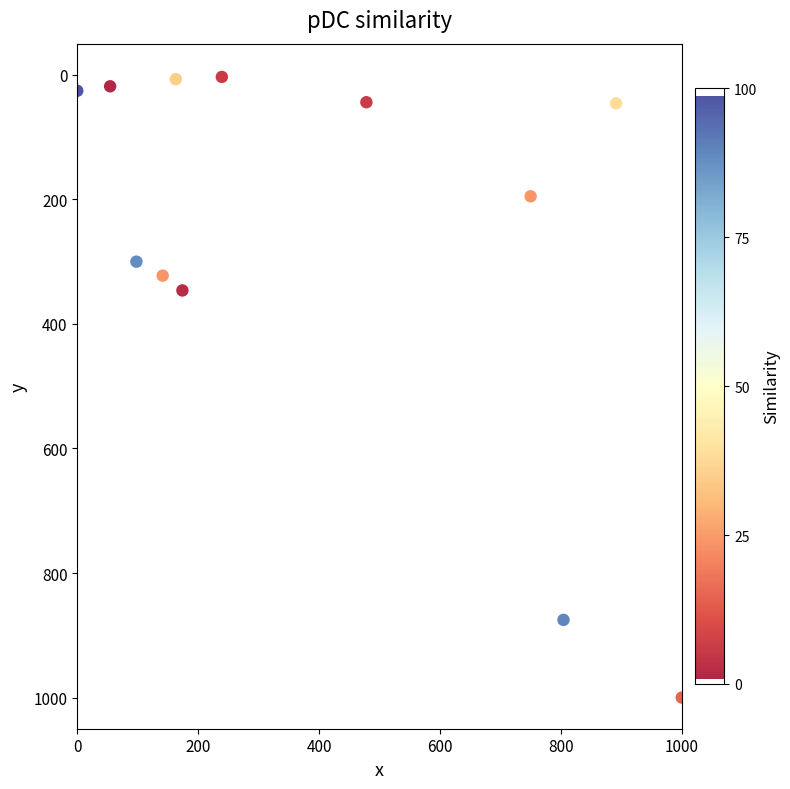

What Y value in the scatter plot is closest to 505?

346.2